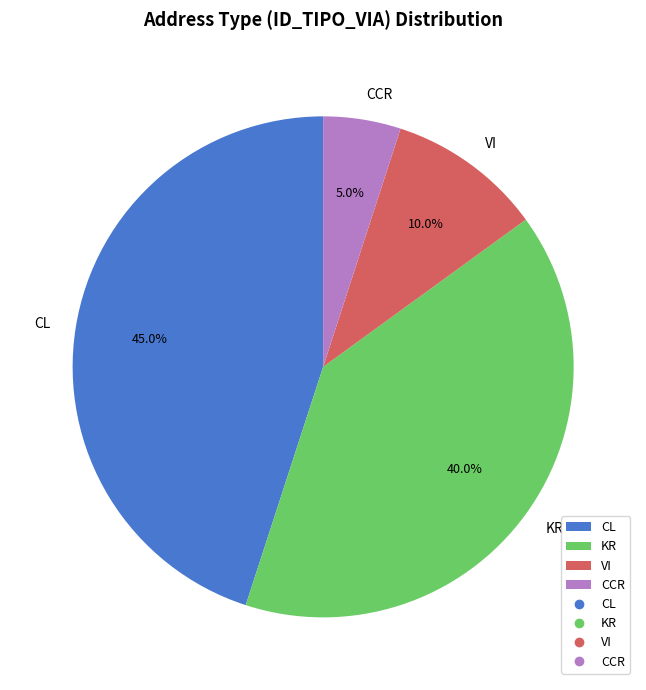

How many slices are in this pie chart?

4